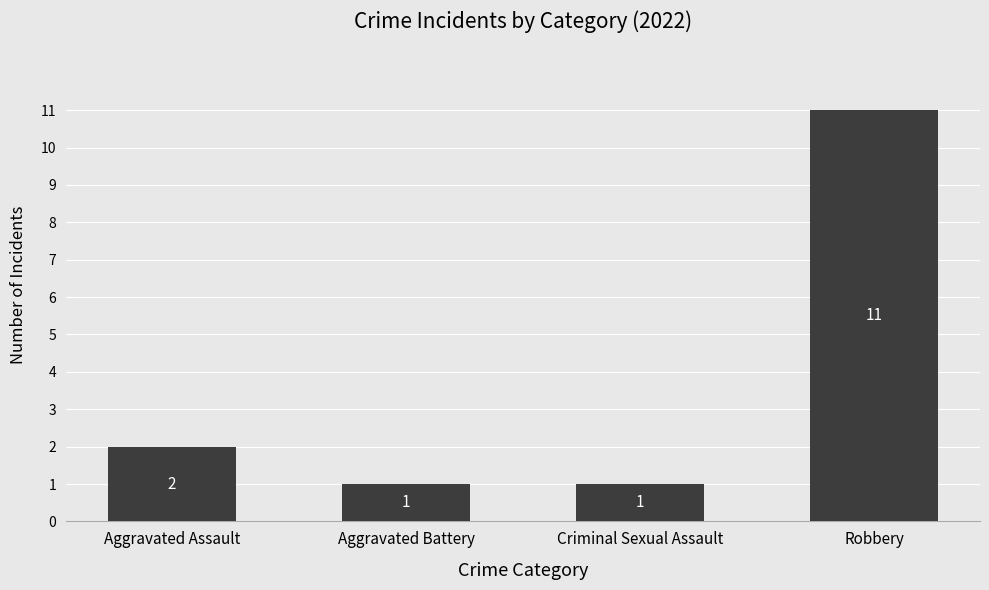

What is the value of the 2nd bar from the left?

1